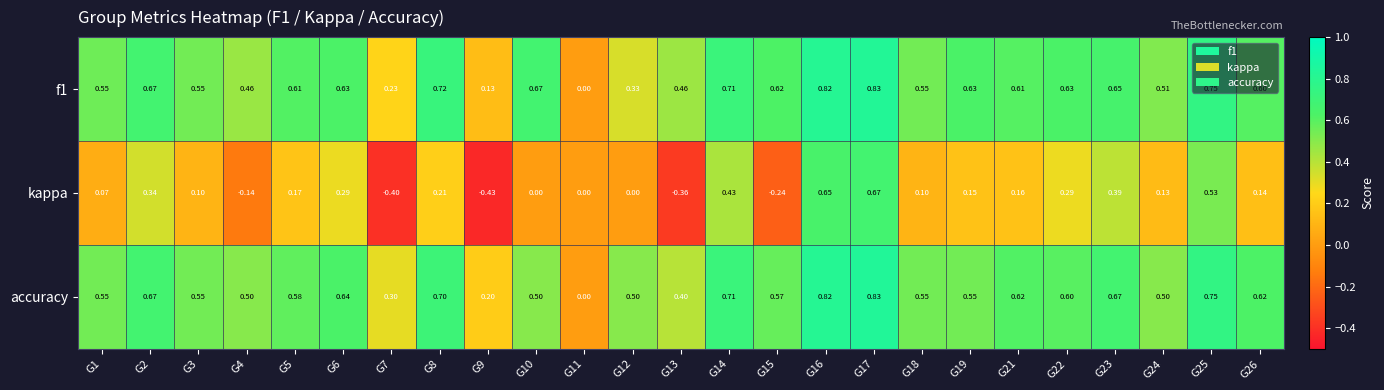

Is the value of accuracy at G23 greater than the value of kappa at G10?

Yes